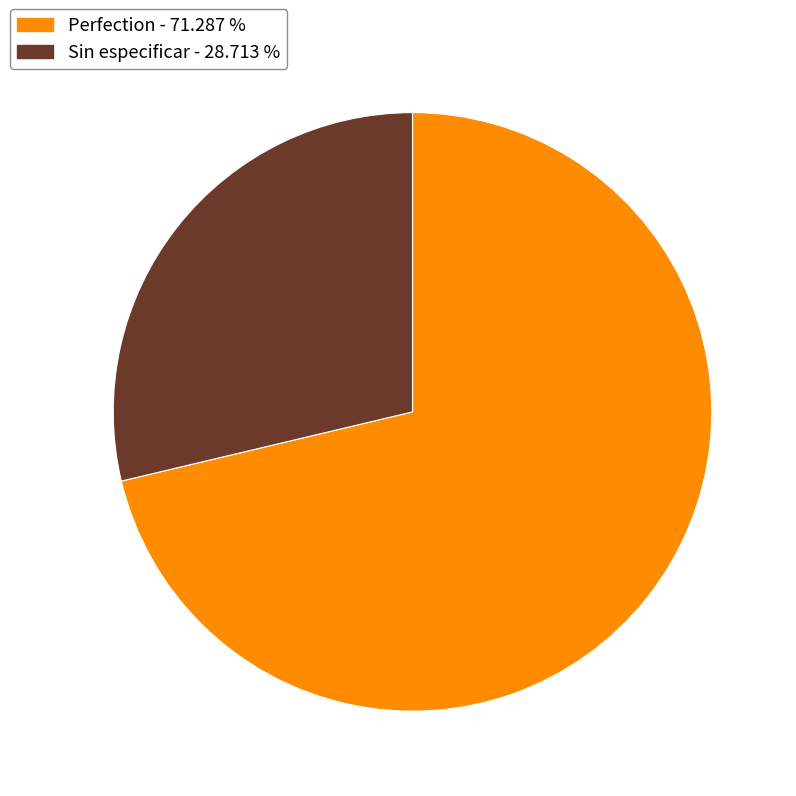

Is there any slice that represents more than half of the pie?

Yes